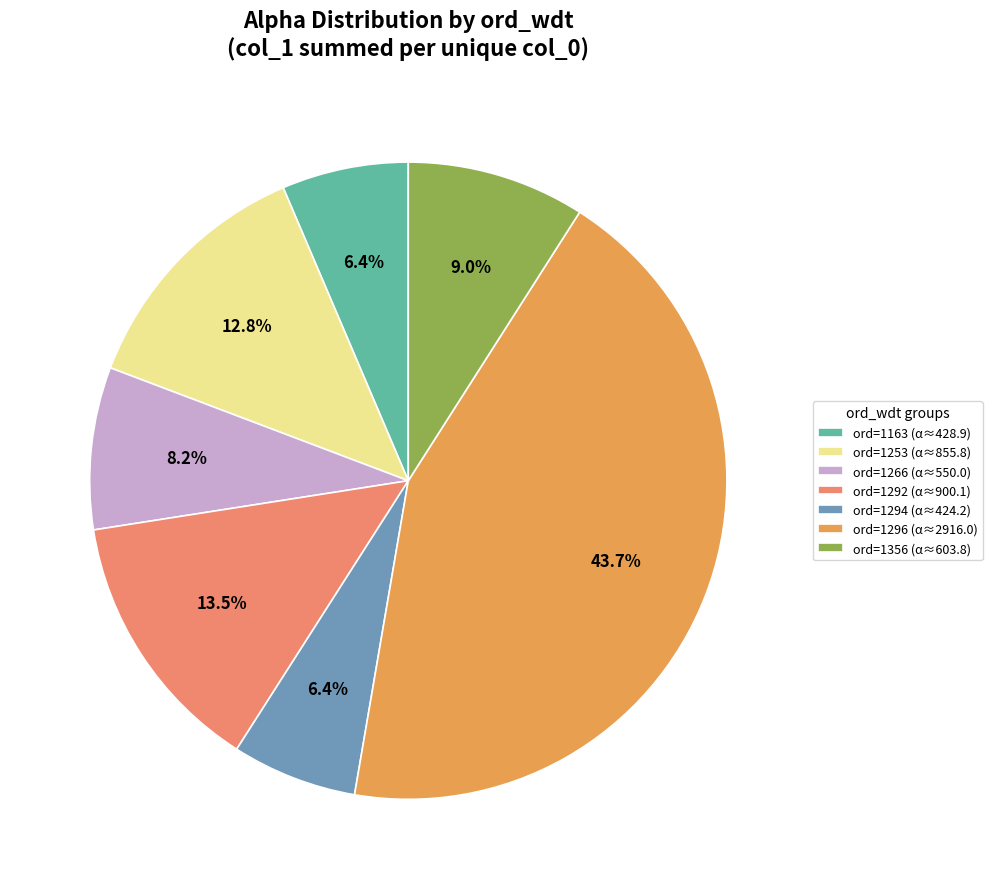

Which category has the biggest portion of the pie?

ord=1296 (α≈2916.0)